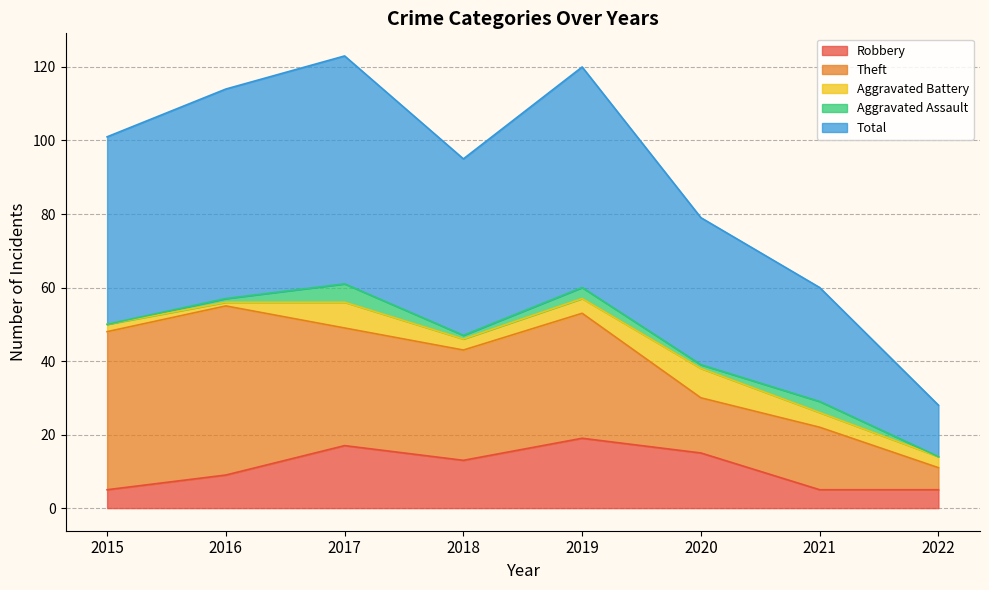

At which category is the sum across all series the highest?

2017